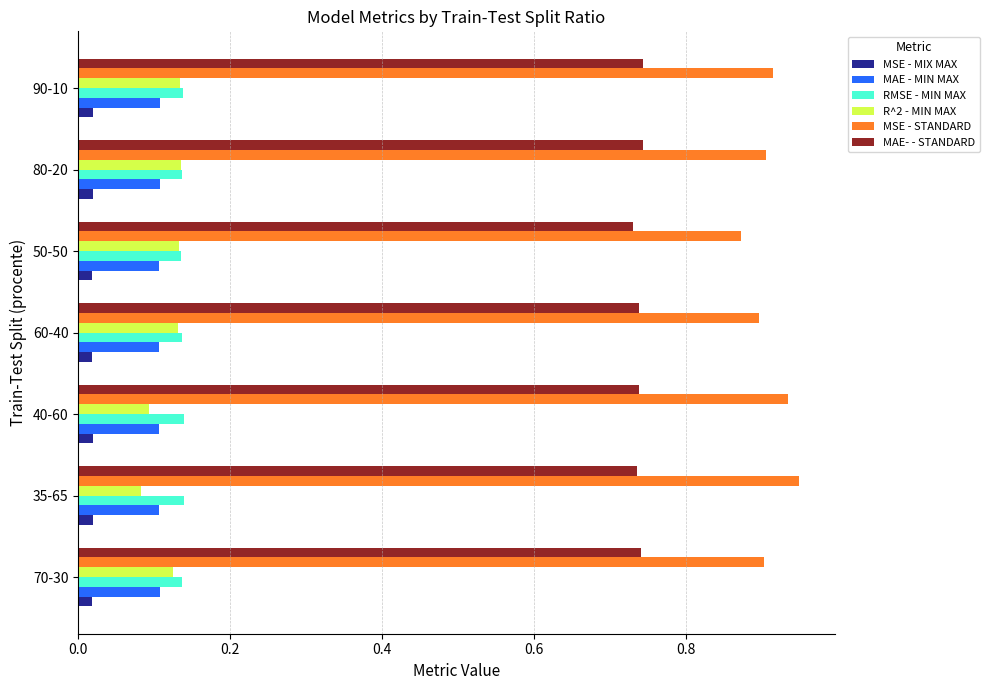

The value of RMSE - MIN MAX at 35-65 is 0.1. True or false?

True